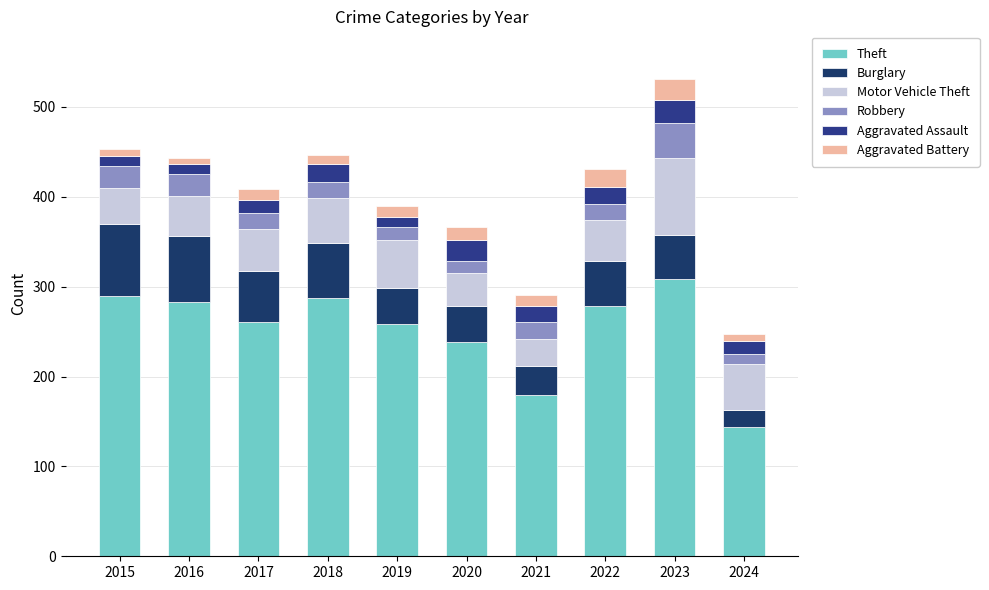

The value of Theft at 2017 is 138. True or false?

False